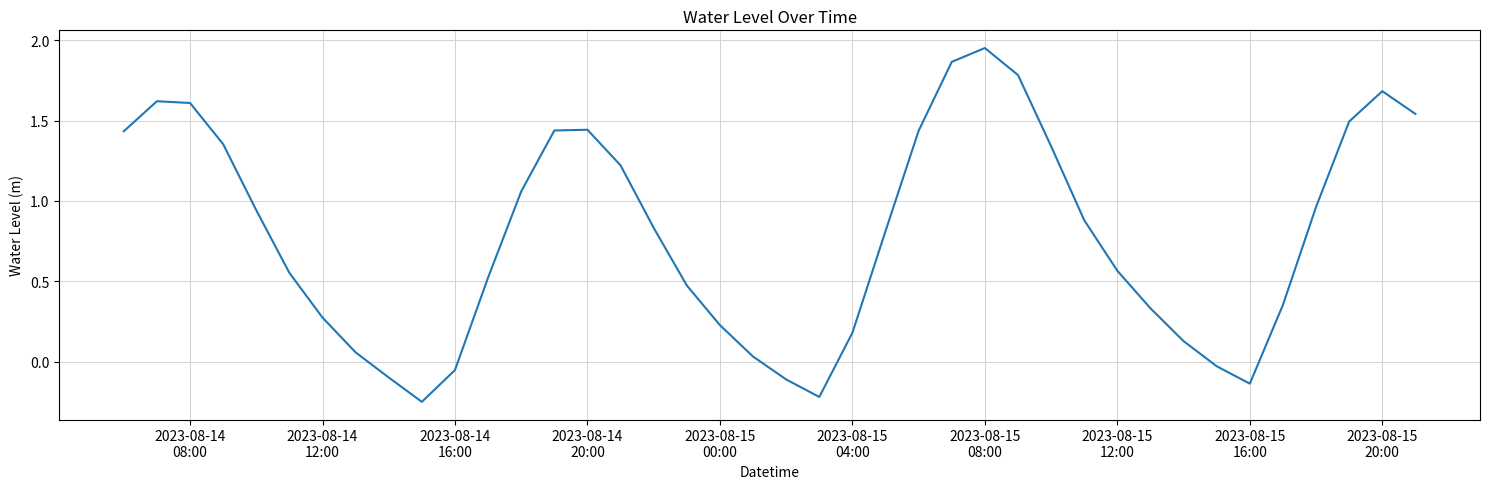

How many negative values are there?

7